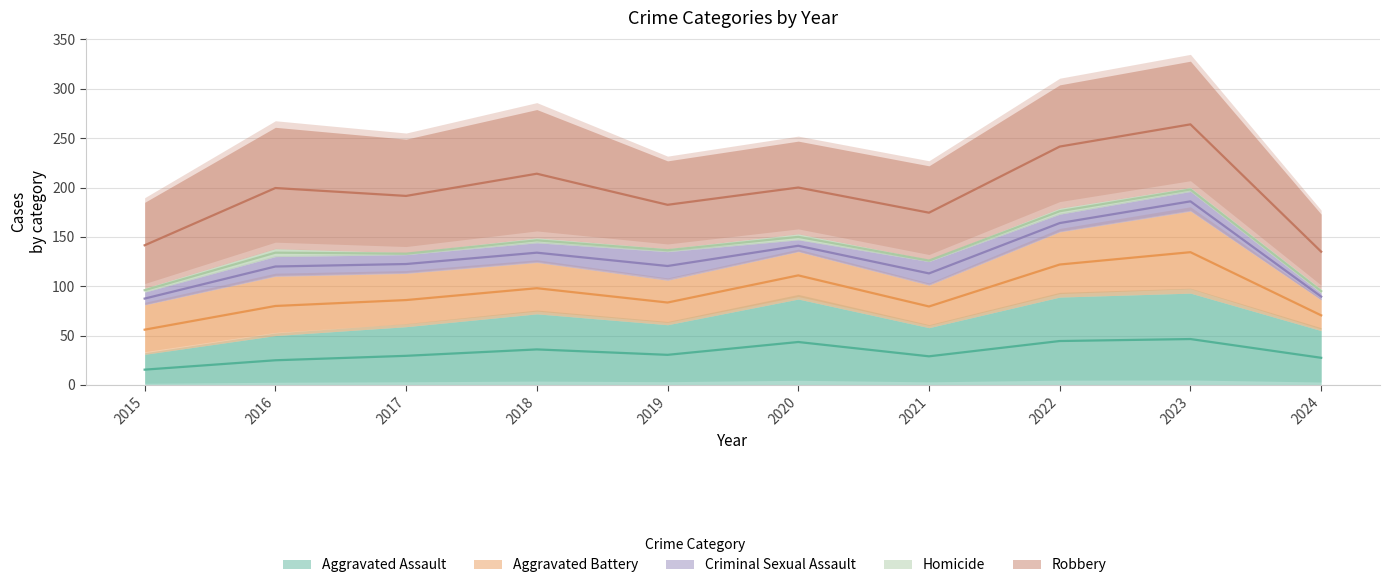

Where does the Homicide series first go above 4?

2016